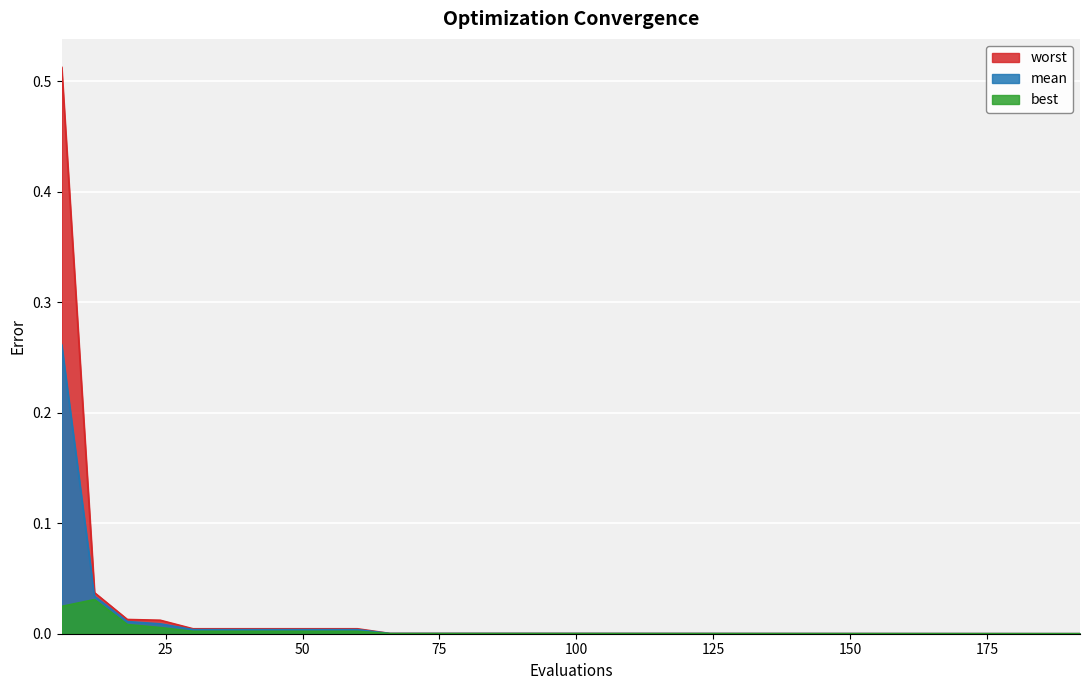

What is the difference between the maximum and minimum values in the mean series?

0.3